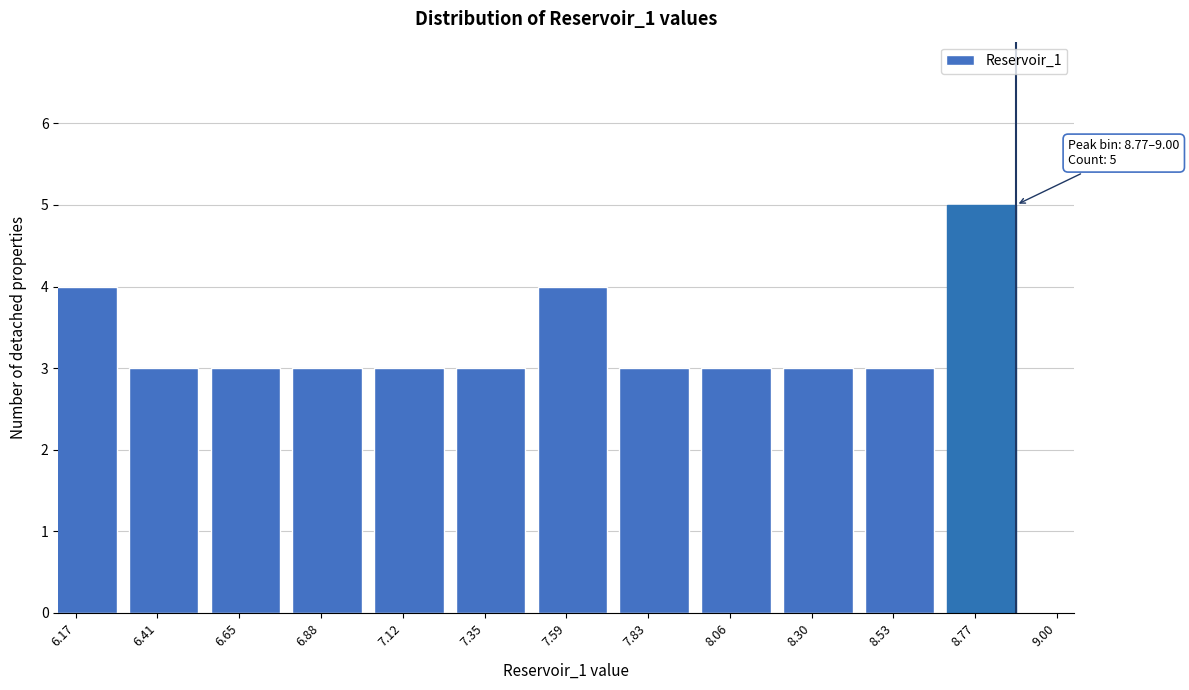

Reading right to left, what are all the values shown in this chart?

5	3	3	3	3	4	3	3	3	3	3	4